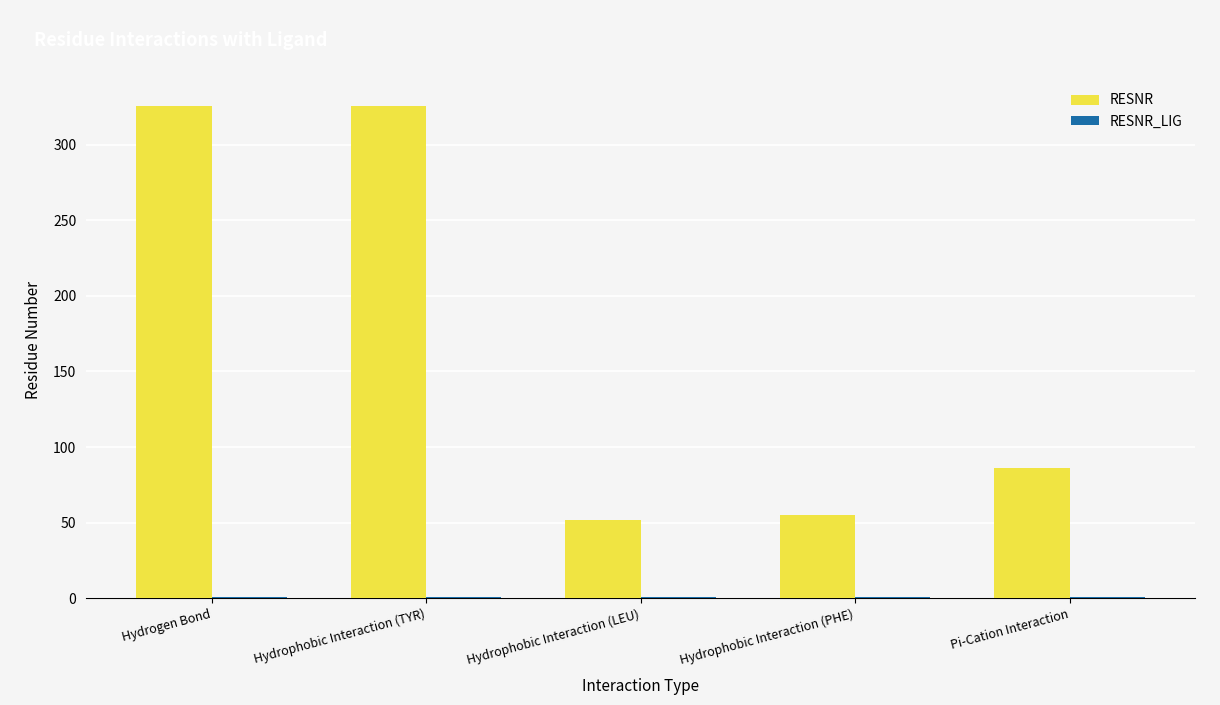

Between Hydrogen Bond and Pi-Cation Interaction, which series saw the biggest shift?

RESNR